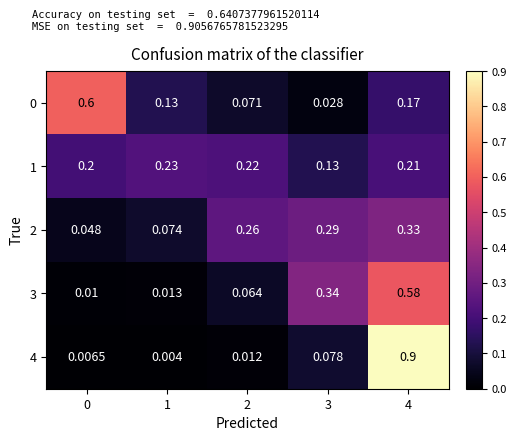

Which series has the widest spread of values?

4